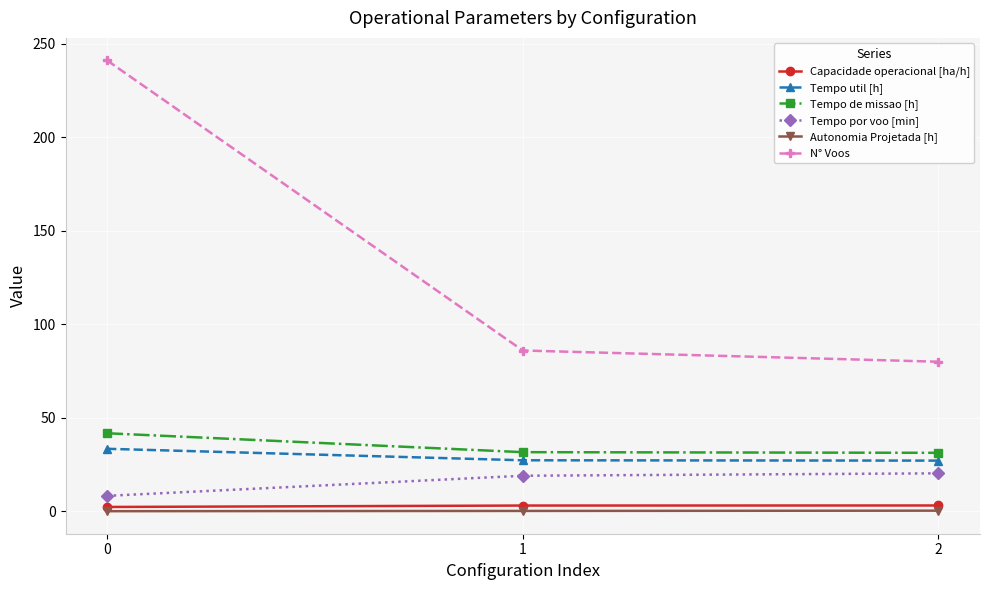

Is it true that Tempo util [h] equals 27.2 at 2?

True